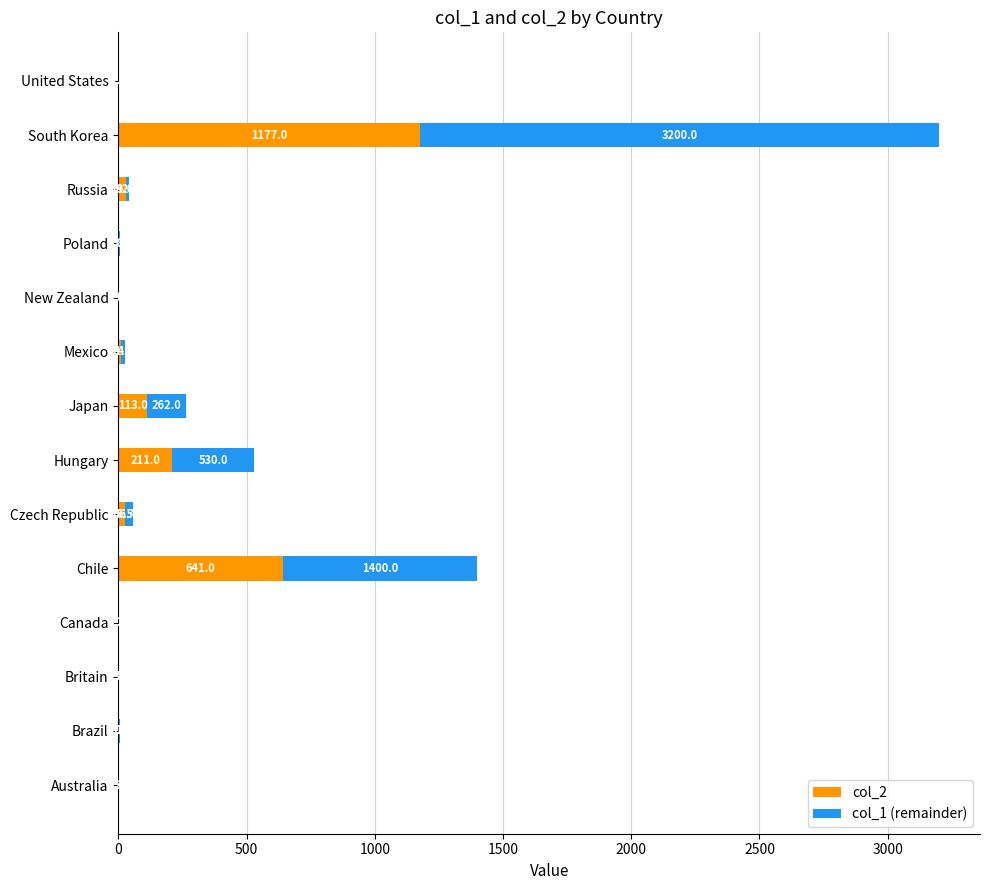

What are all the series names shown in the legend?

col_2, col_1 (remainder)